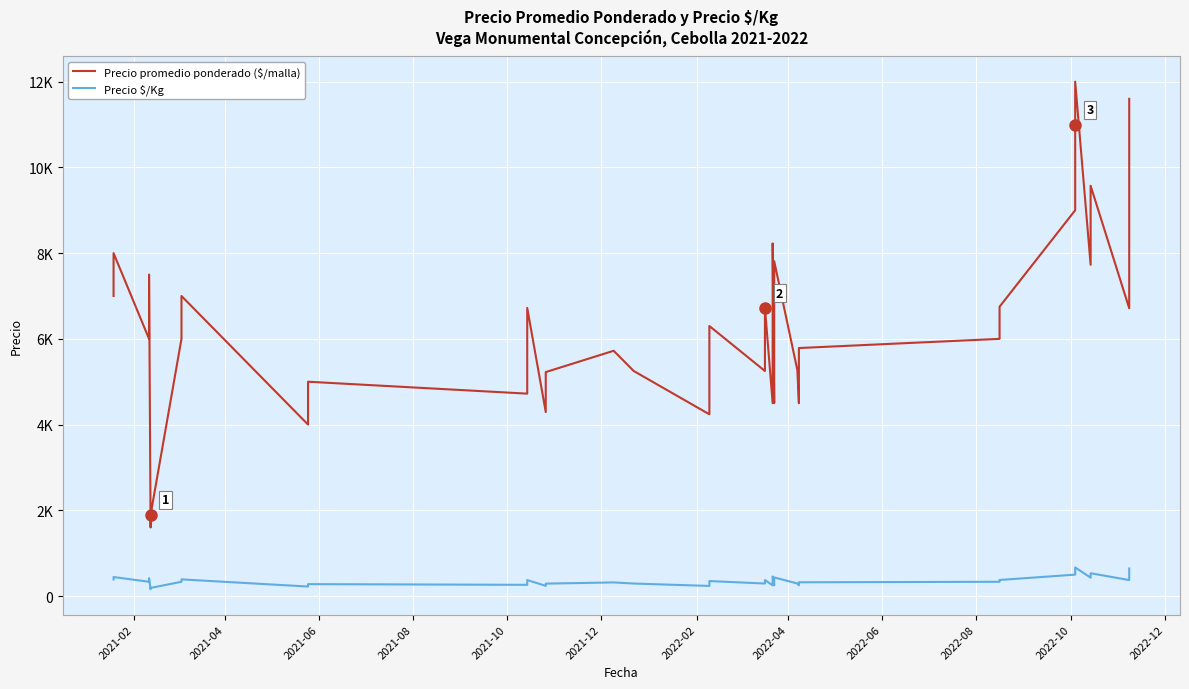

What is the minimum value for Precio promedio ponderado ($/malla)?

1600